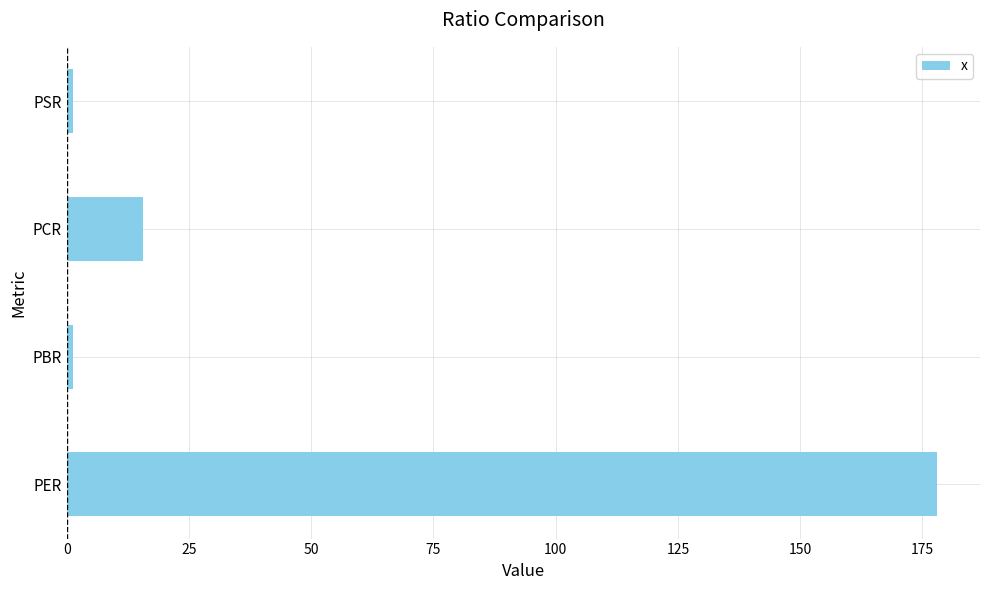

At which category does the chart reach its peak across all series?

PER